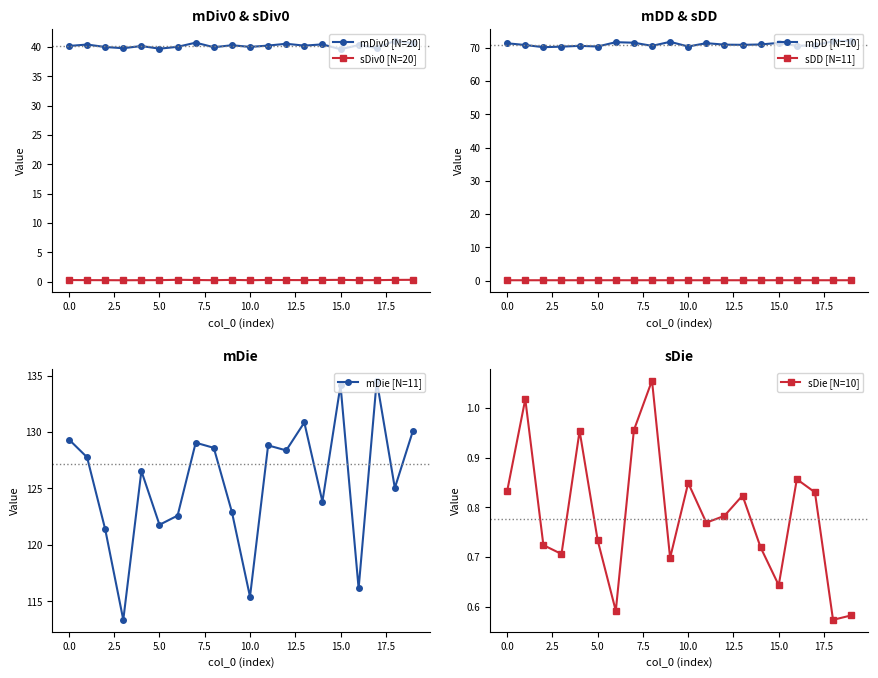

True or false: mDiv0 [N=20] and sDiv0 [N=20] cross at least once.

False